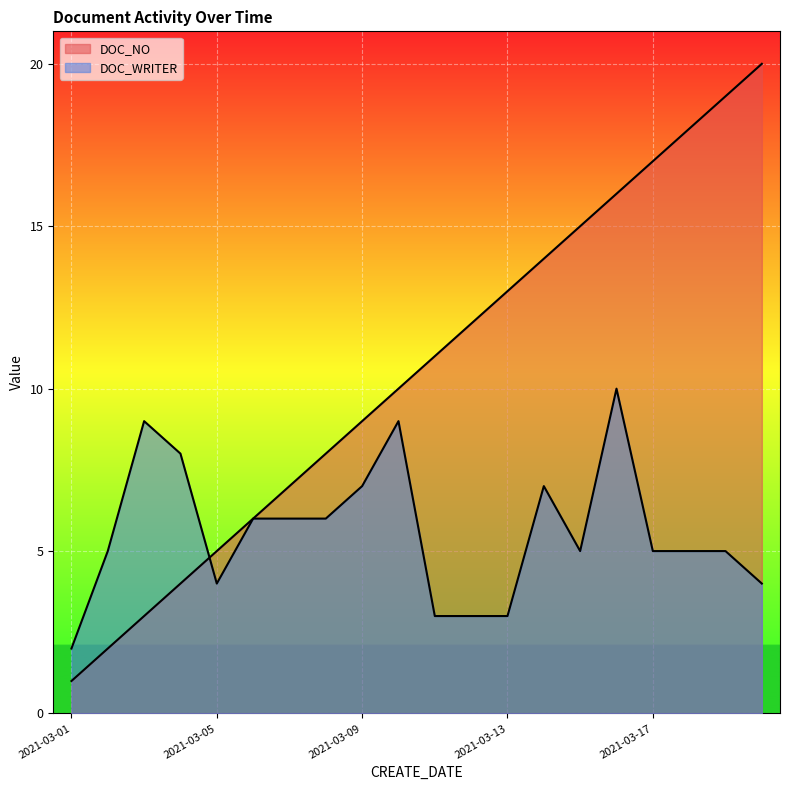

What is the difference between the maximum and minimum values in the DOC_WRITER series?

8